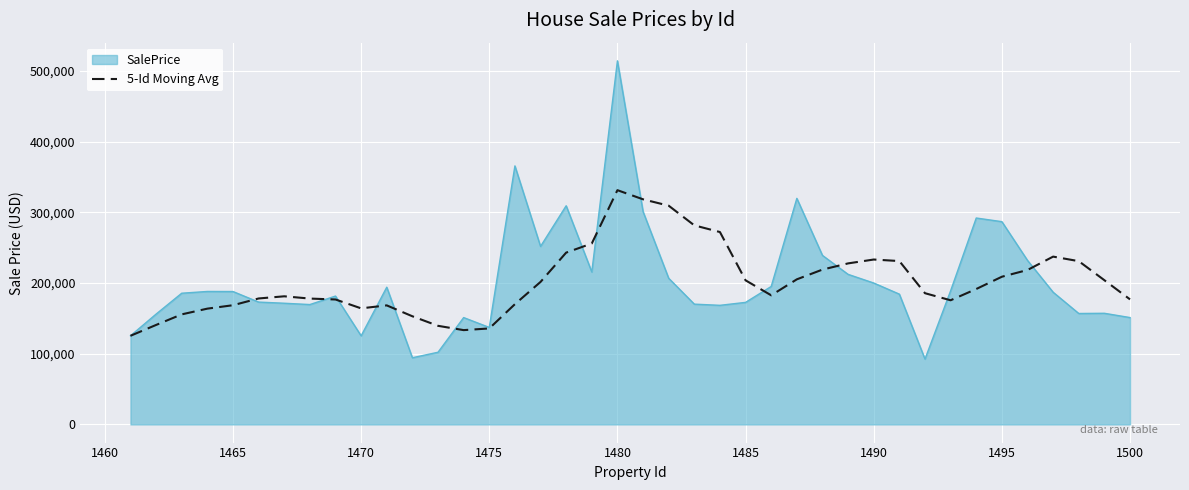

Which series has the largest range (max minus min)?

SalePrice